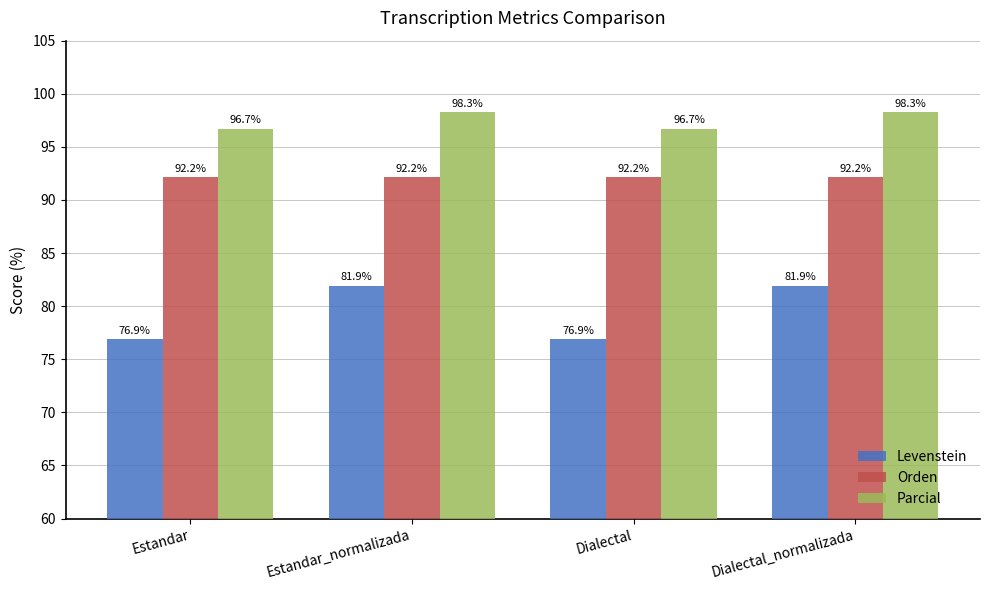

What is the difference between the highest and lowest values at Estandar_normalizada?

16.4